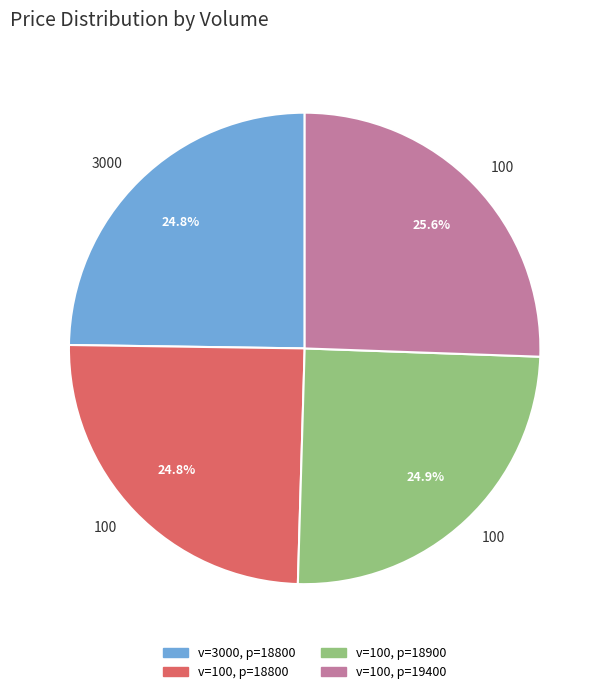

Is there a majority slice in this chart?

No